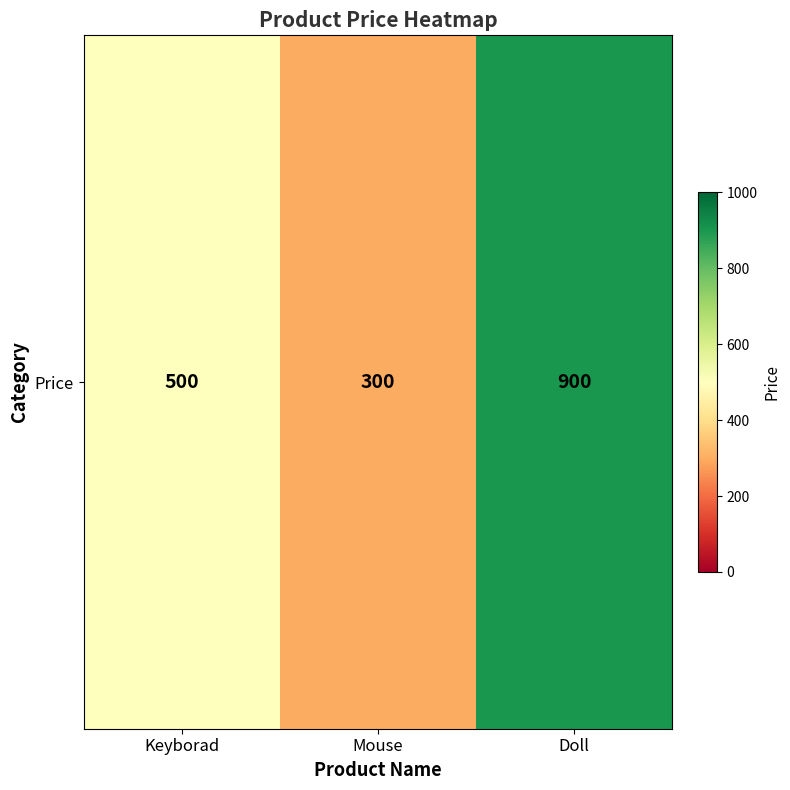

How many values are below 500?

1